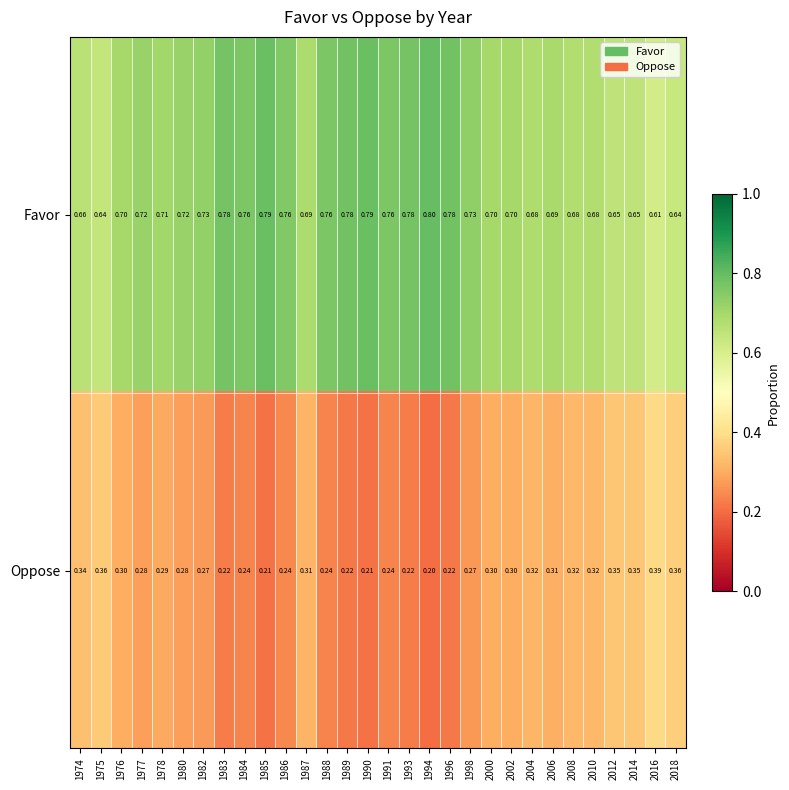

Rank the series by their maximum value, from highest to lowest.

Favor, Oppose